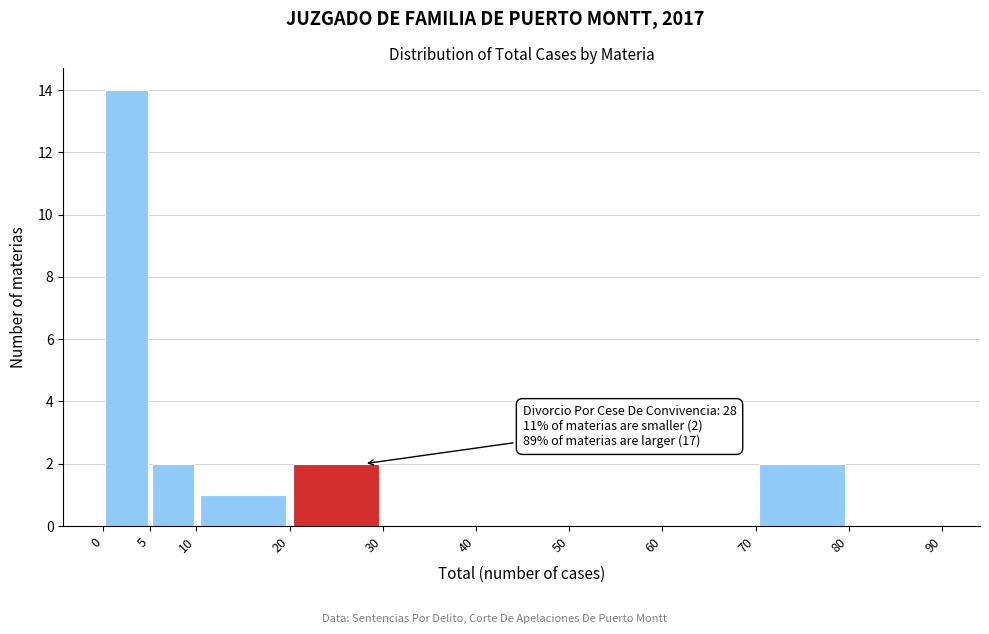

Over which range of the x-axis is the bar tallest?

0 to 5